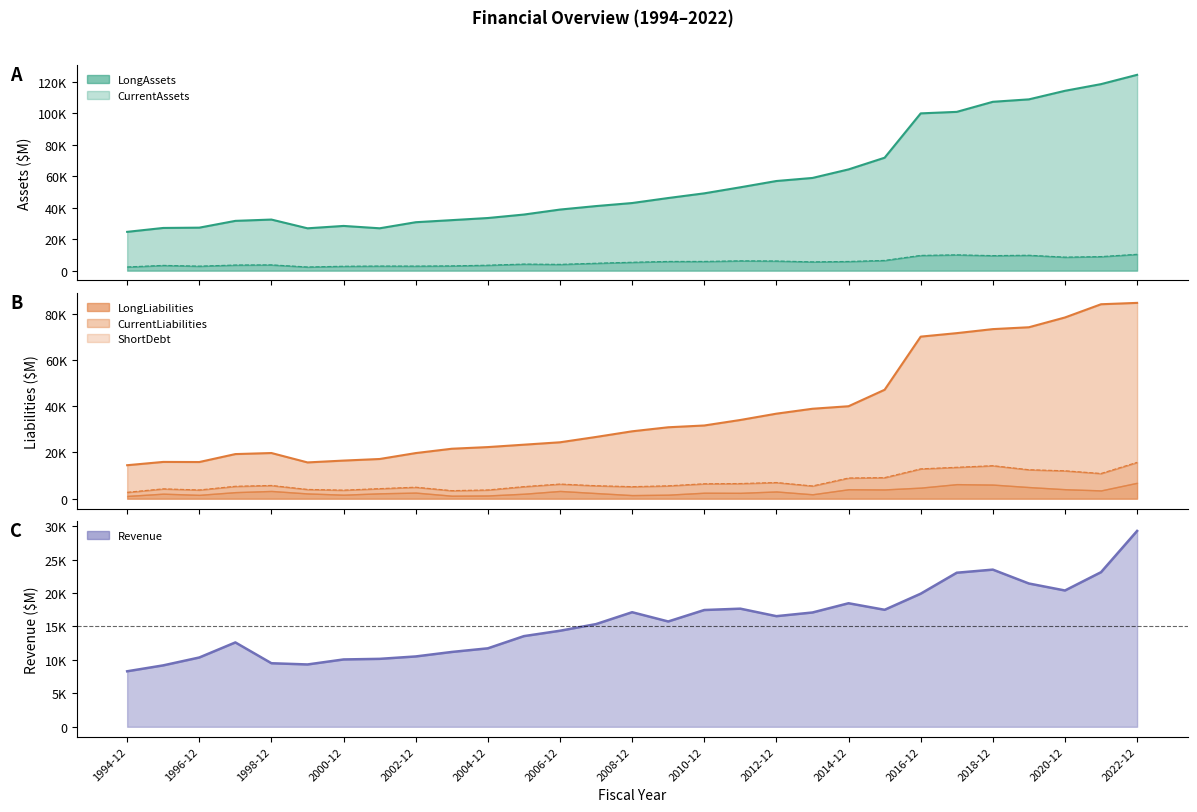

At which label is CurrentAssets closest to 6389?

2011-12